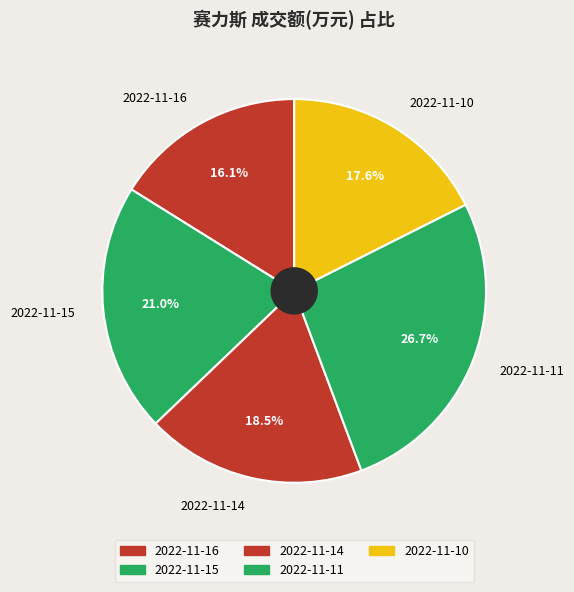

Rank the categories by value from highest to lowest.

2022-11-11, 2022-11-15, 2022-11-14, 2022-11-10, 2022-11-16